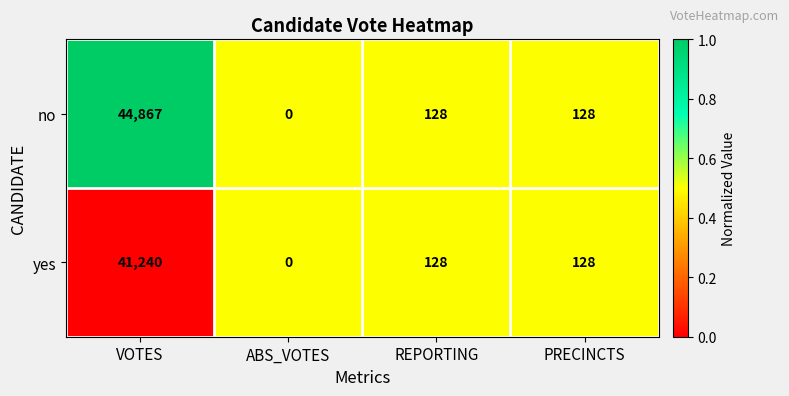

At which label does yes first exceed 128?

VOTES